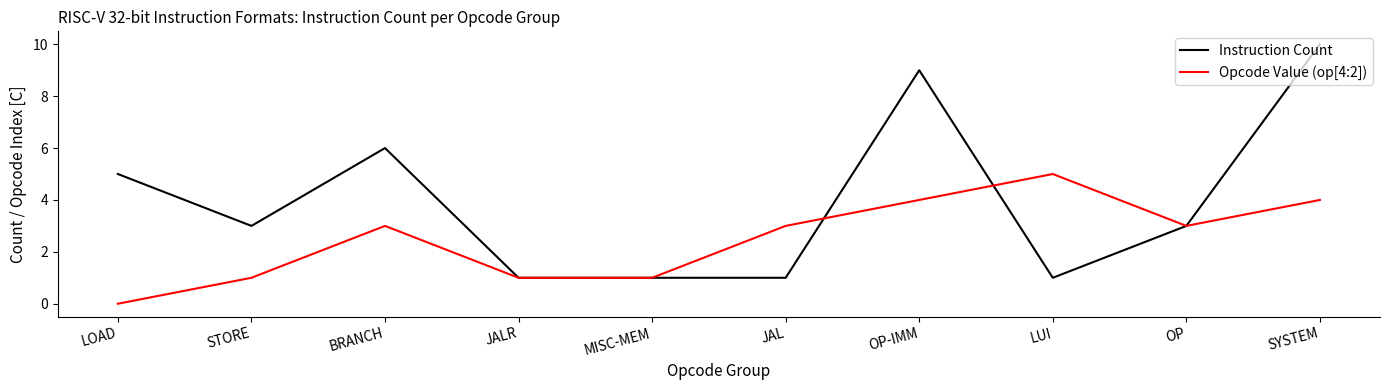

How many categories are shown in the chart?

10